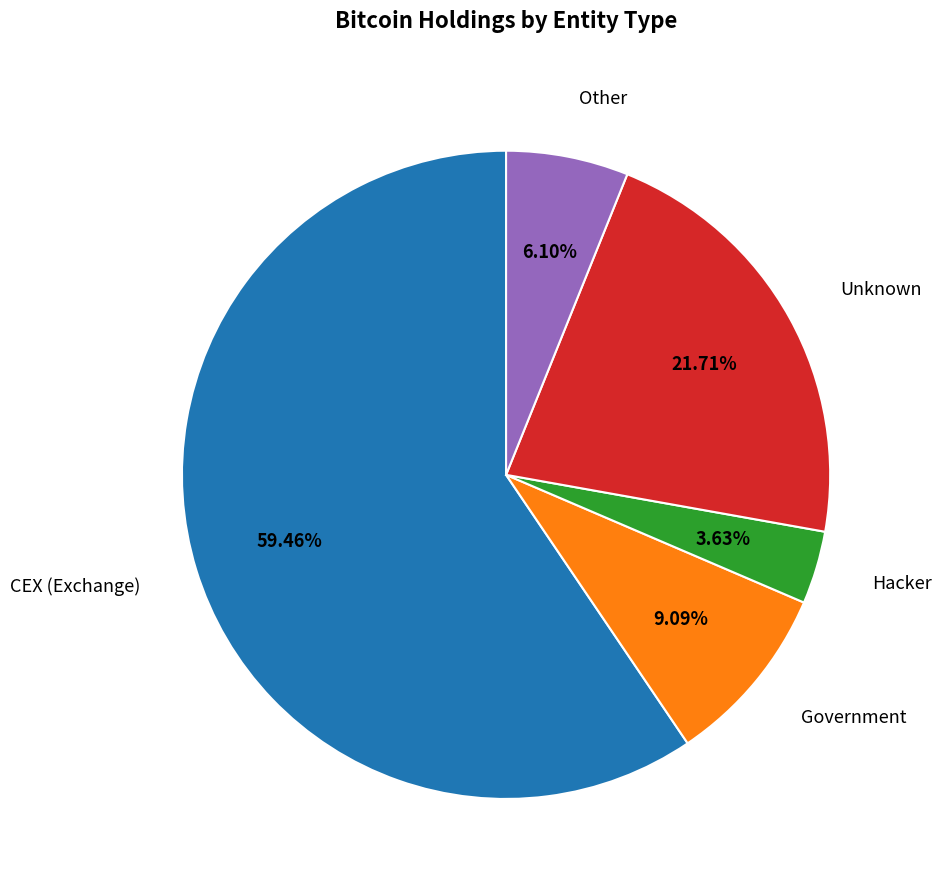

Is there a majority slice in this chart?

Yes